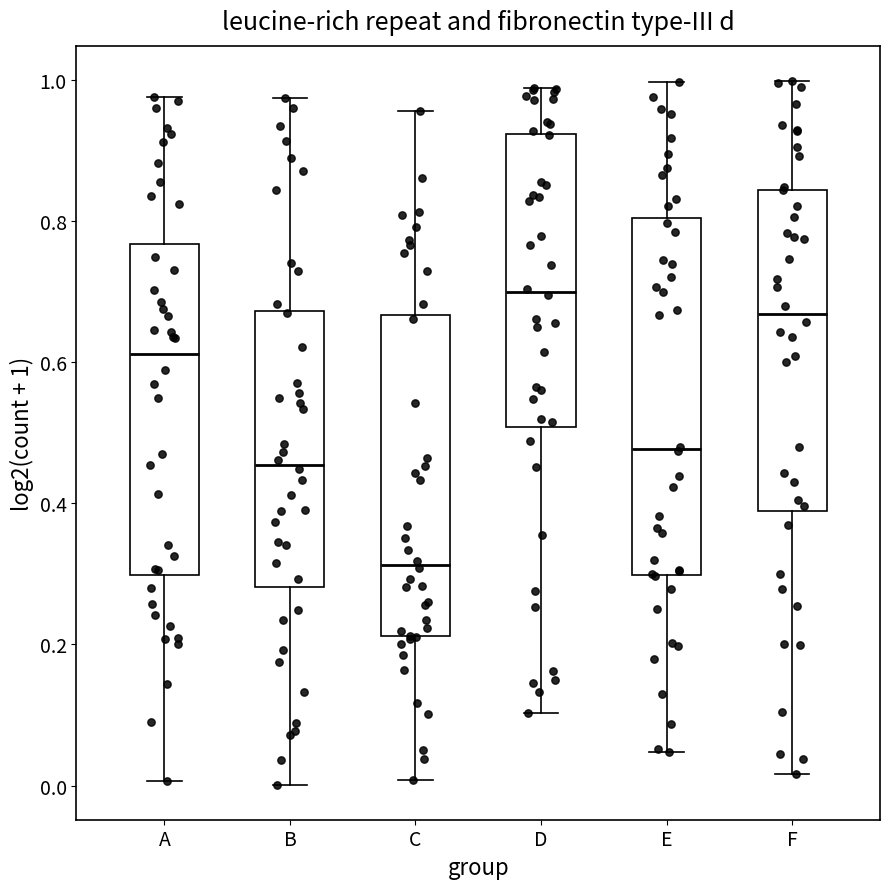

Reading left to right, read every box against the y-axis: the position of its median line, the range the box covers, and the ends of its whiskers. The values are not printed on the chart, so give them approximately, as read against the axis.

A: median 0.62, box 0.30 to 0.76, whiskers 0.00 to 0.98
B: median 0.46, box 0.28 to 0.68, whiskers 0.00 to 0.98
C: median 0.32, box 0.22 to 0.66, whiskers 0.00 to 0.96
D: median 0.70, box 0.50 to 0.92, whiskers 0.10 to 0.98
E: median 0.48, box 0.30 to 0.80, whiskers 0.04 to 1.00
F: median 0.66, box 0.38 to 0.84, whiskers 0.02 to 1.00